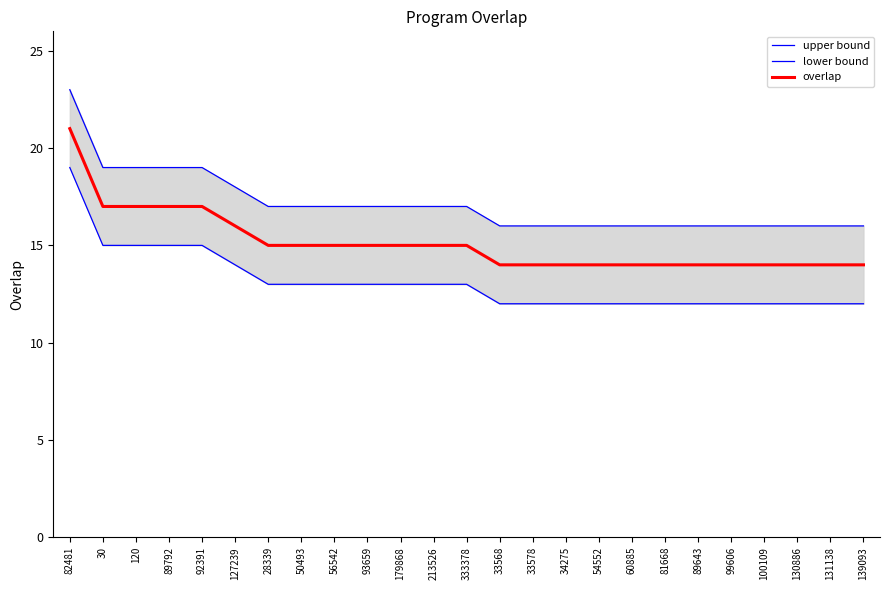

Which series has the widest spread of values?

upper bound